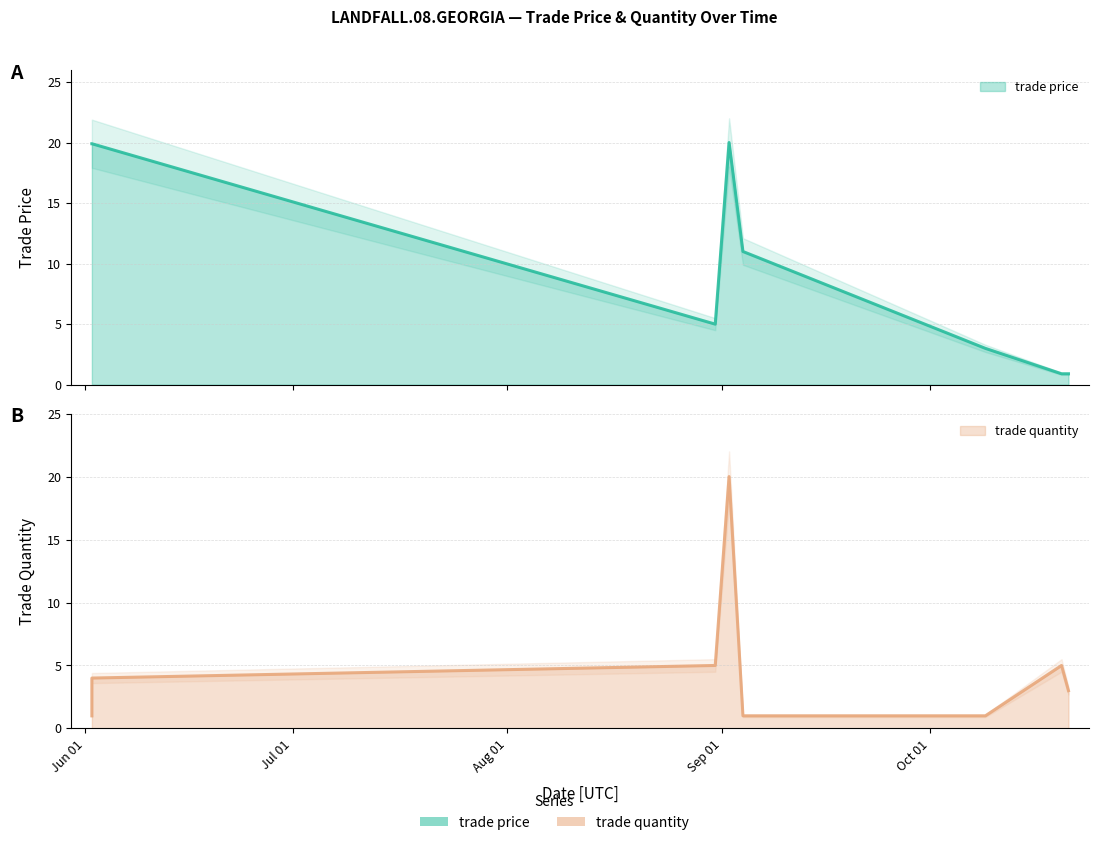

Count the number of data series in this chart.

2